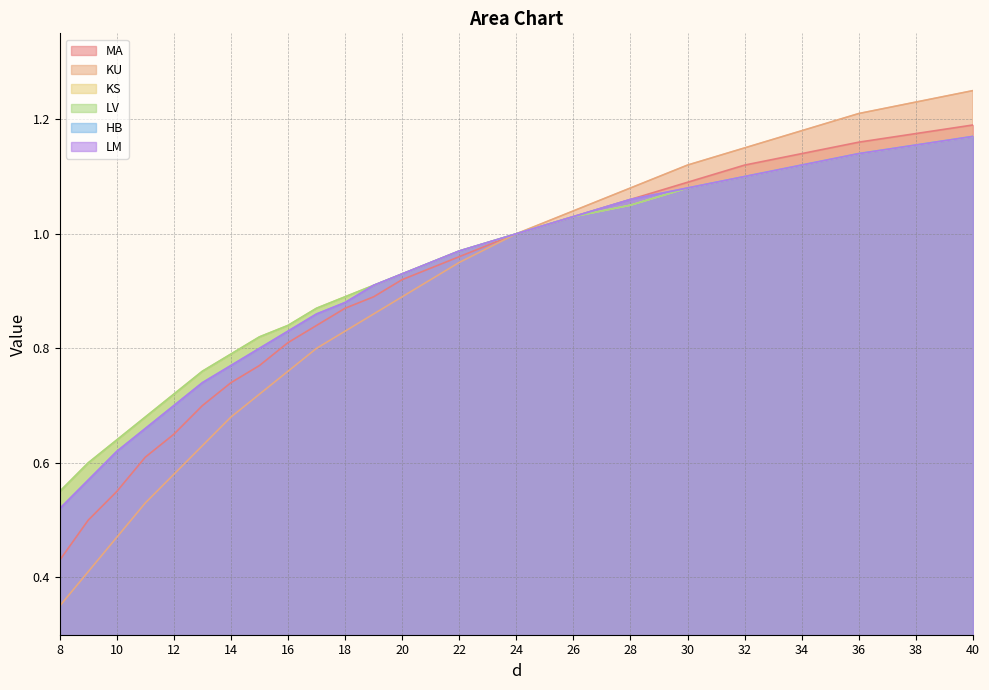

Which series has the largest total across all categories?

KS